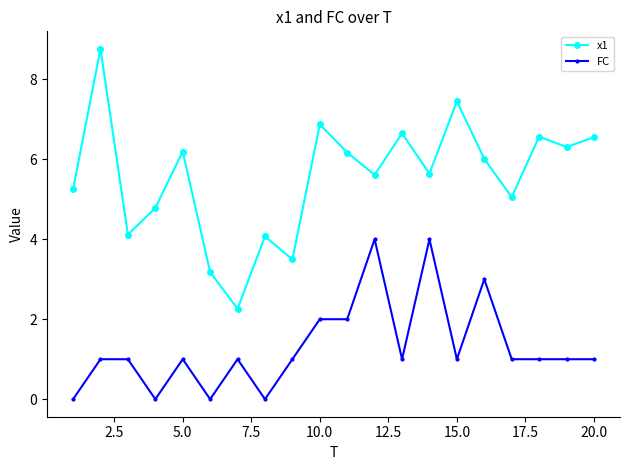

Which series has the largest range (max minus min)?

x1